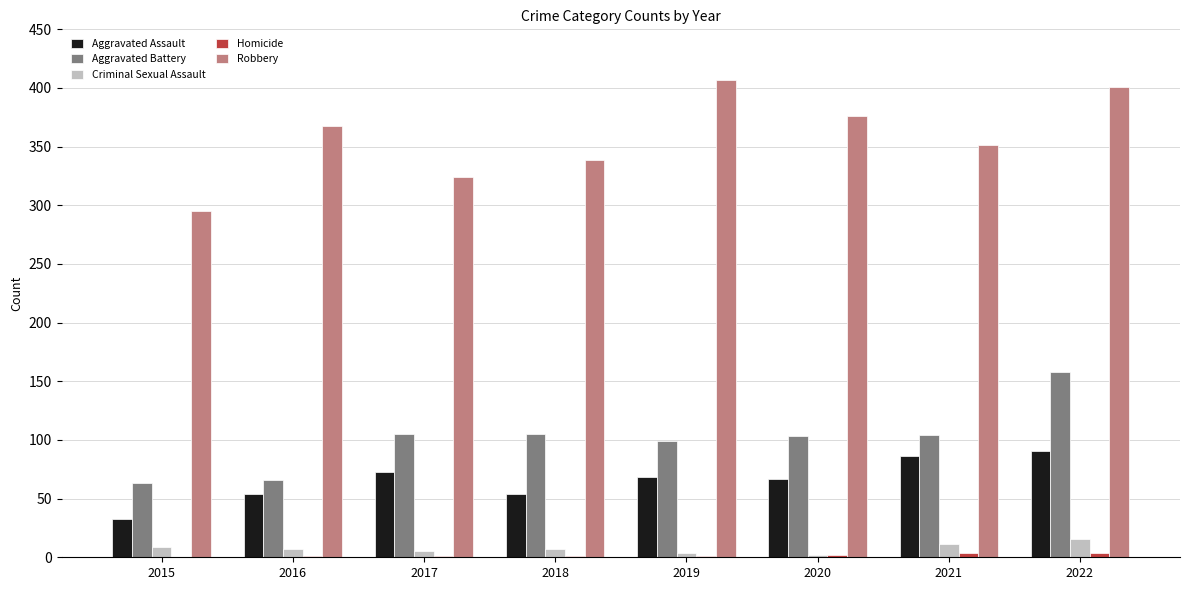

How many groups of bars are there?

8